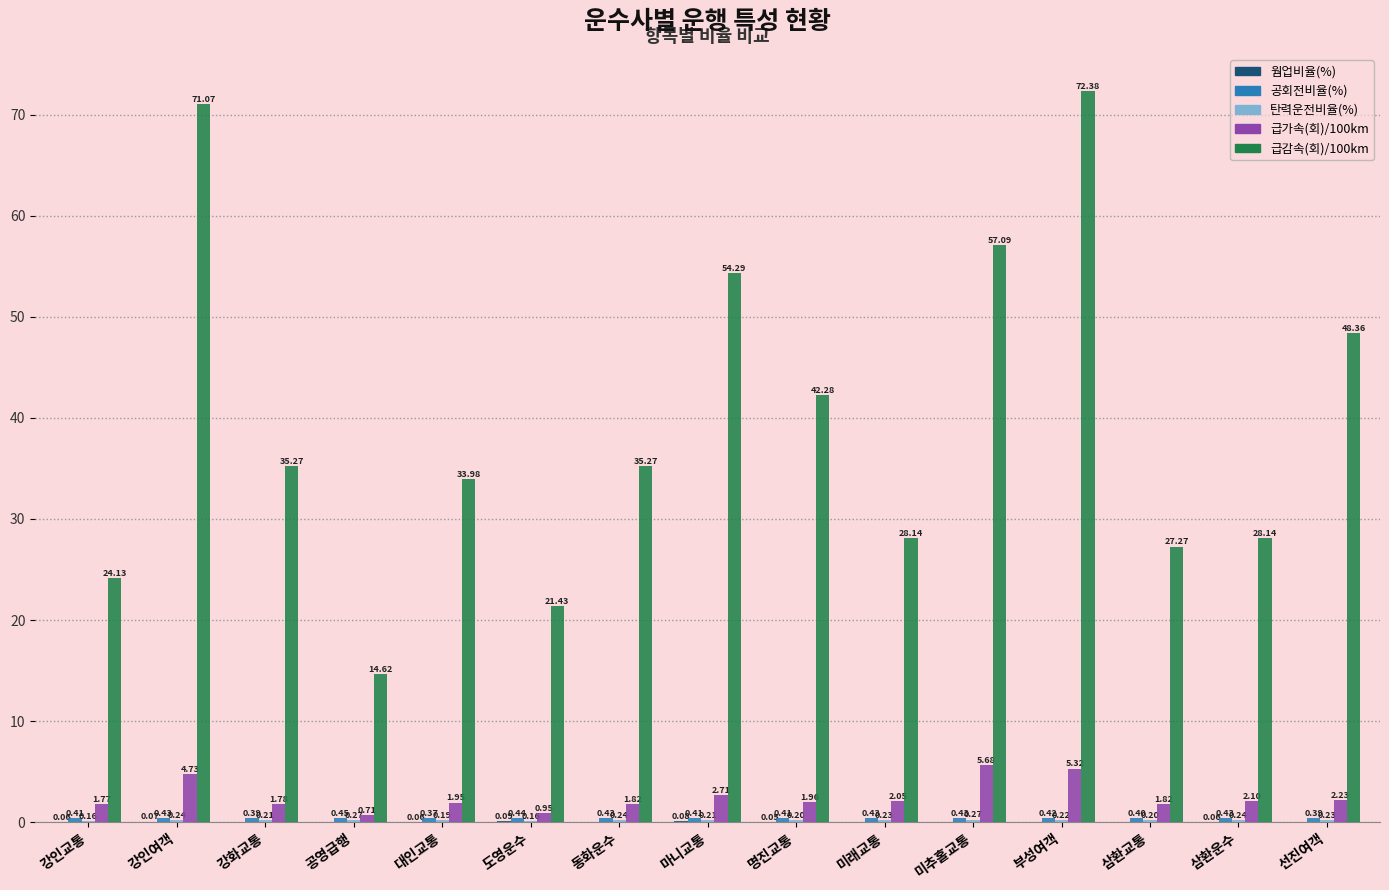

What is the total value across all series at 명진교통?

44.9